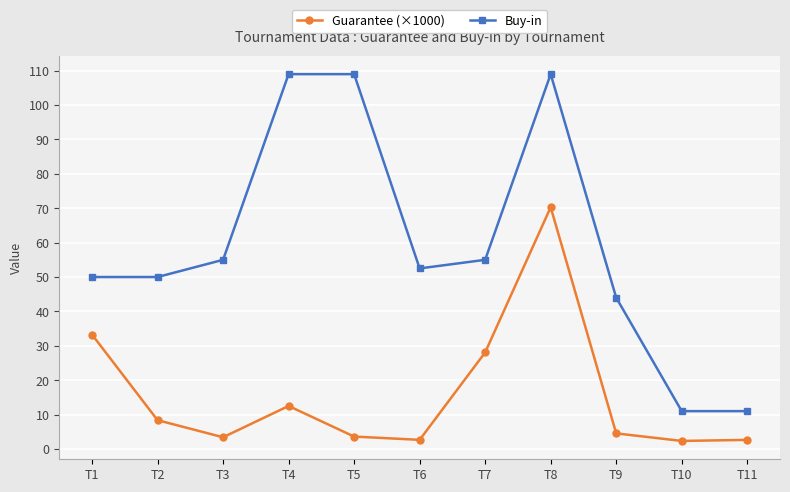

Rank the series by their maximum value, from highest to lowest.

Buy-in, Guarantee (×1000)